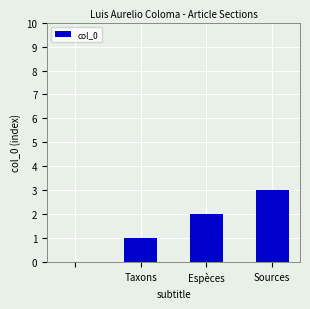

What is the greatest value displayed?

3